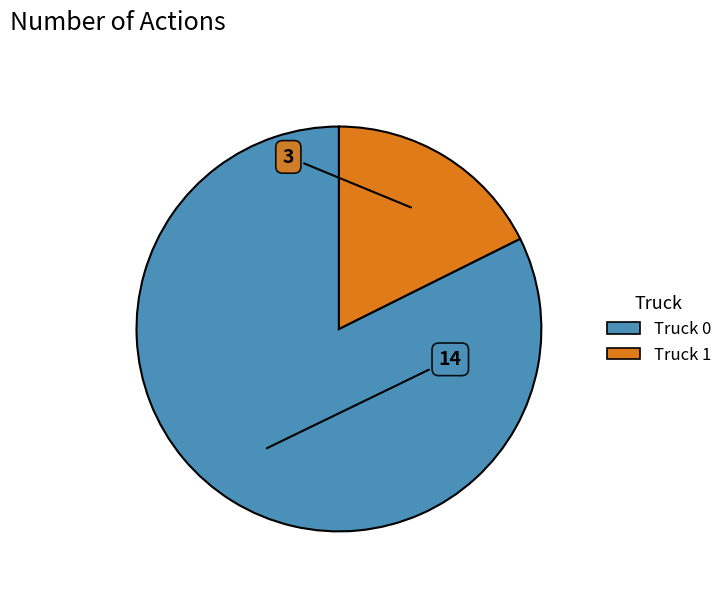

Rank the categories by value from lowest to highest.

Truck 1, Truck 0